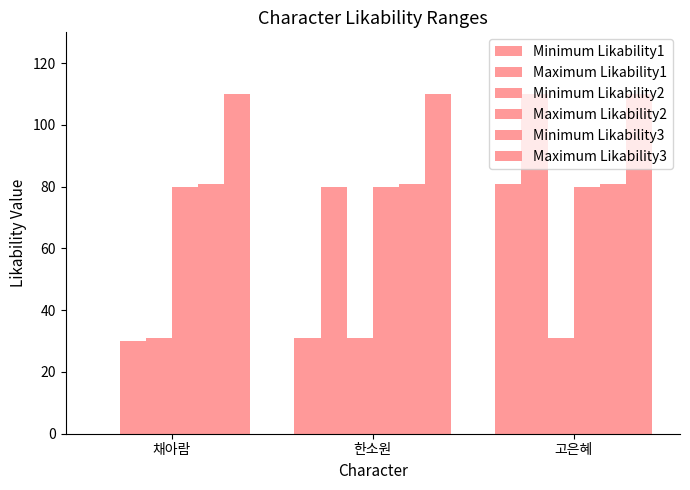

The Maximum Likability1 series shows 138 at 한소원. True or false?

False